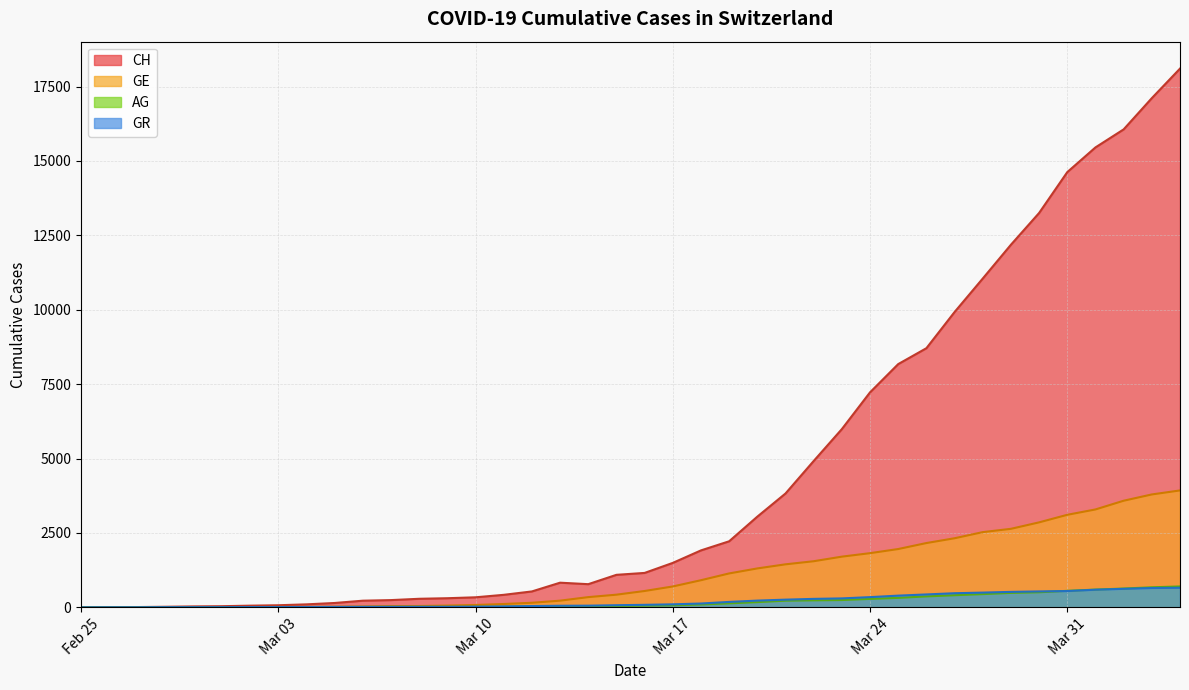

At 2020-02-29, list the series in order from largest to smallest.

GR, AG